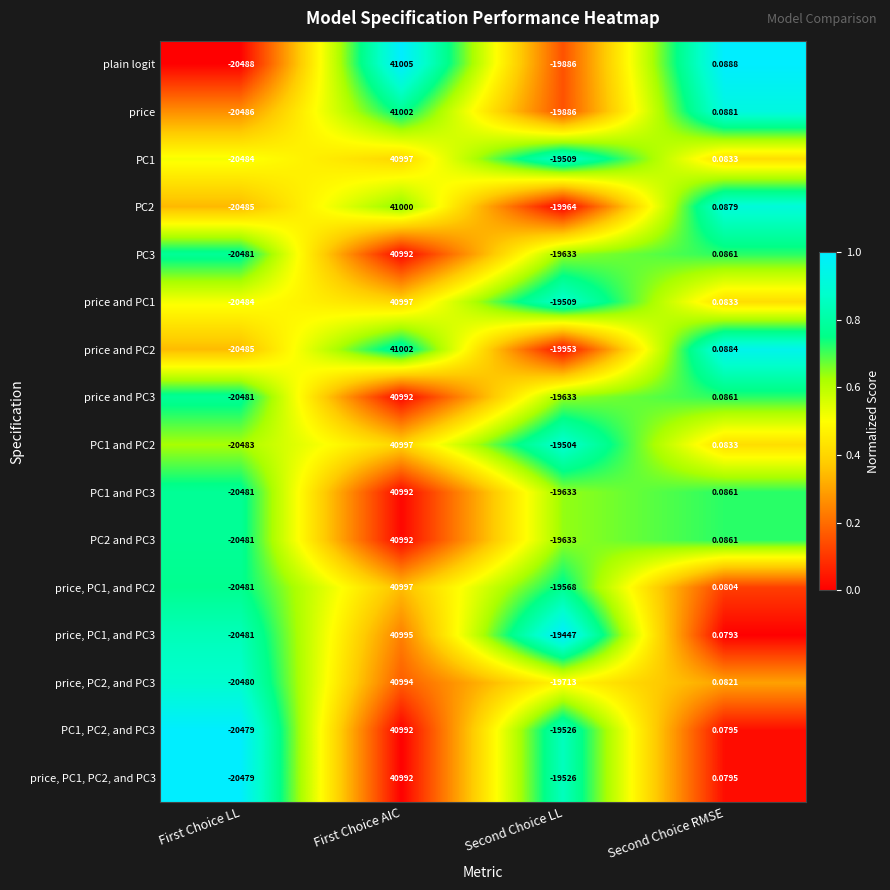

Rank the categories by price, PC2, and PC3 value from lowest to highest.

First Choice LL, Second Choice LL, Second Choice RMSE, First Choice AIC